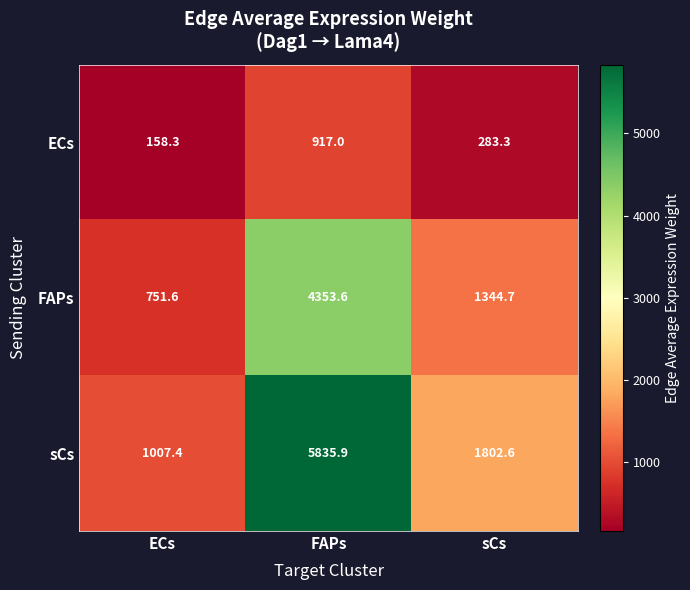

Rank the series at sCs from highest to lowest value.

sCs, FAPs, ECs